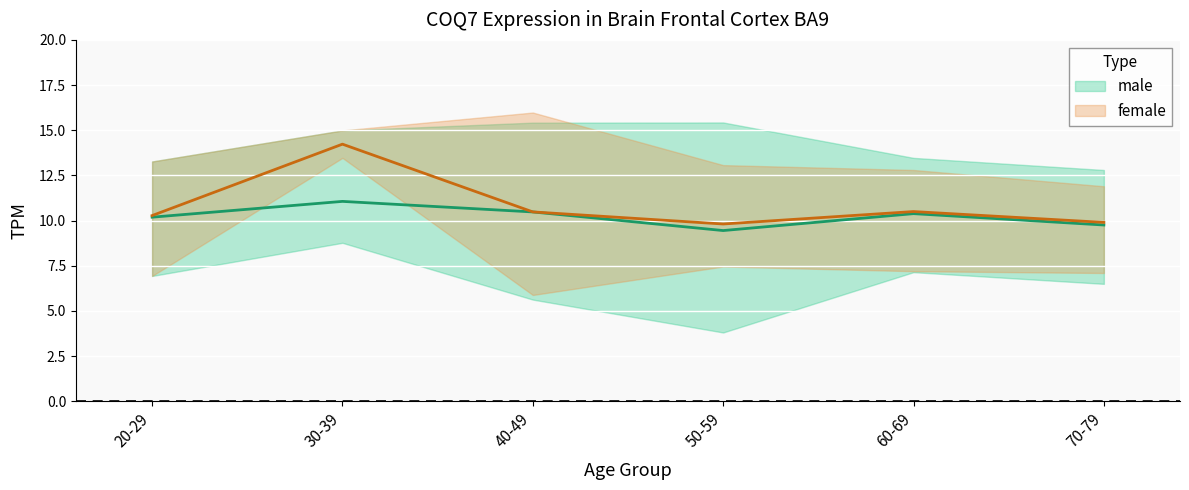

What is the sum of the male_mean values at 60-69 and 40-49?

20.9